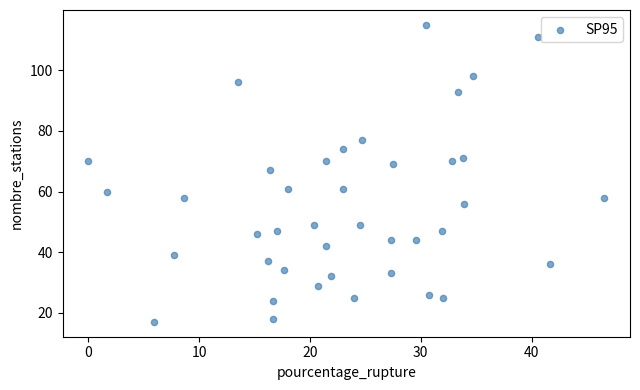

What is the range of Y values (max minus min)?

98